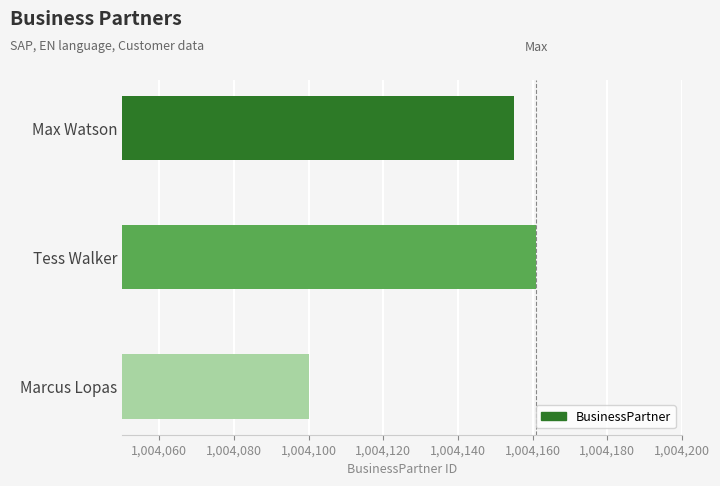

Reading bottom to top, extract all data points from this chart.

Marcus Lopas=1004100	Tess Walker=1004161	Max Watson=1004155